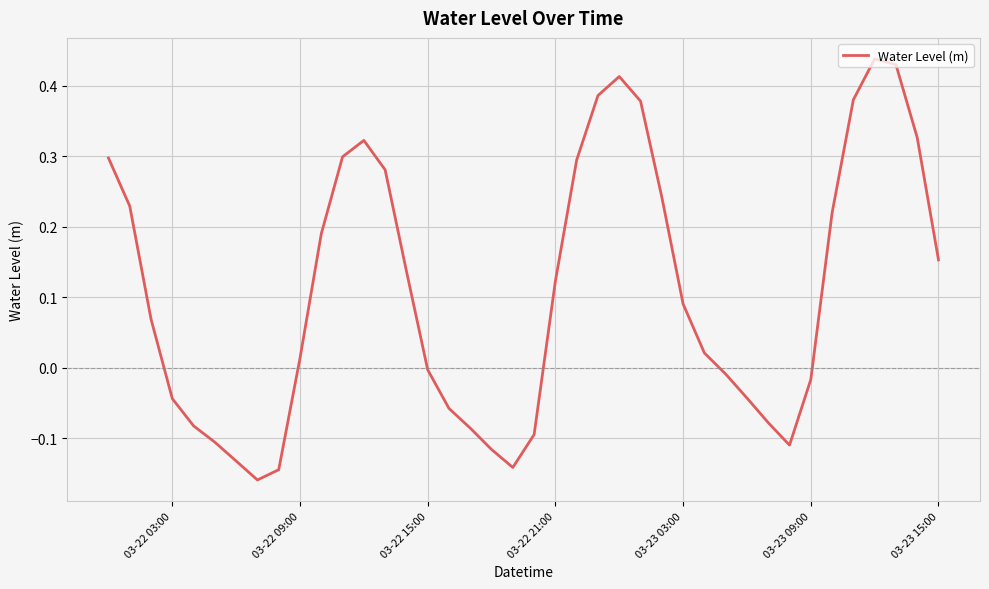

Count the number of data series in this chart.

1